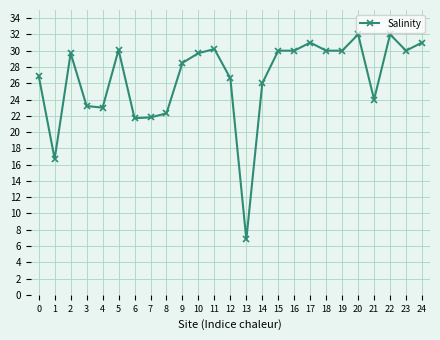

Which category has the lowest value across all series?

13